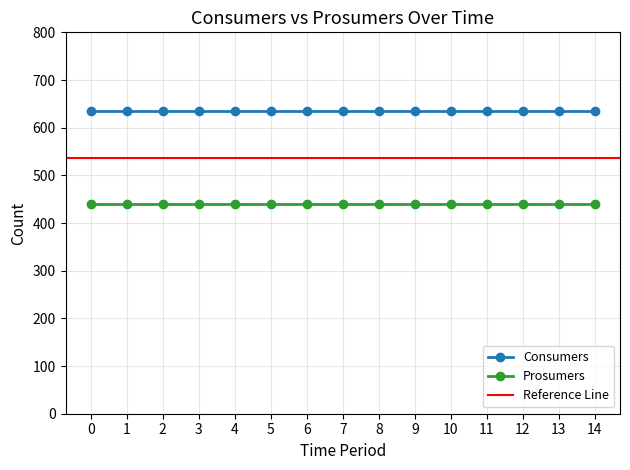

The value of Prosumers at 1 is 440. True or false?

True